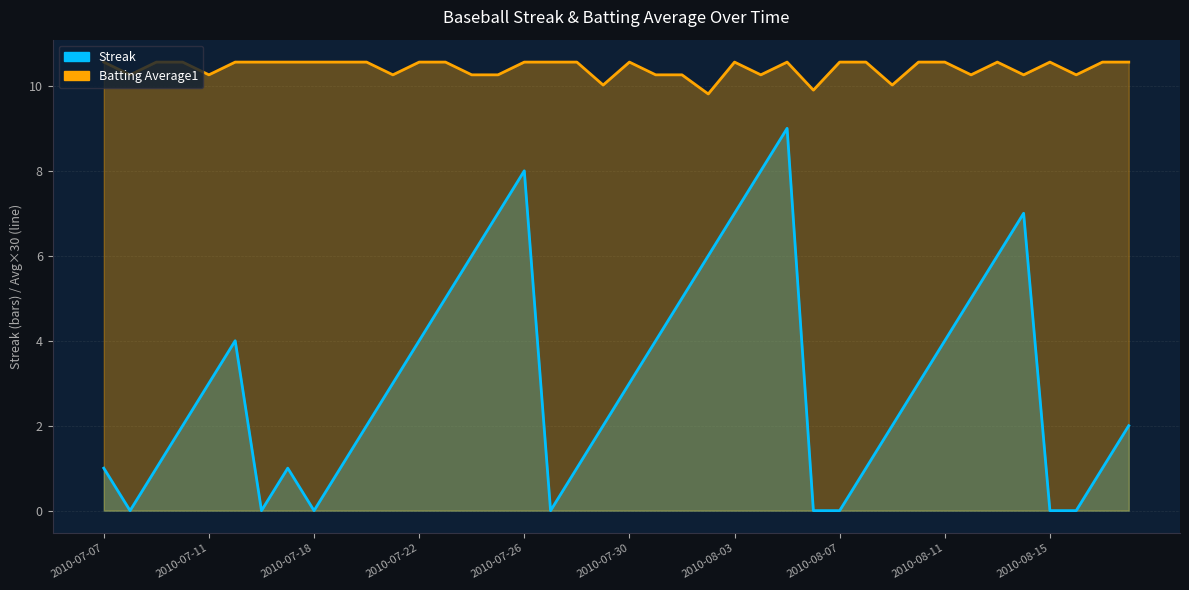

How many Streak values are between 1 and 5?

23